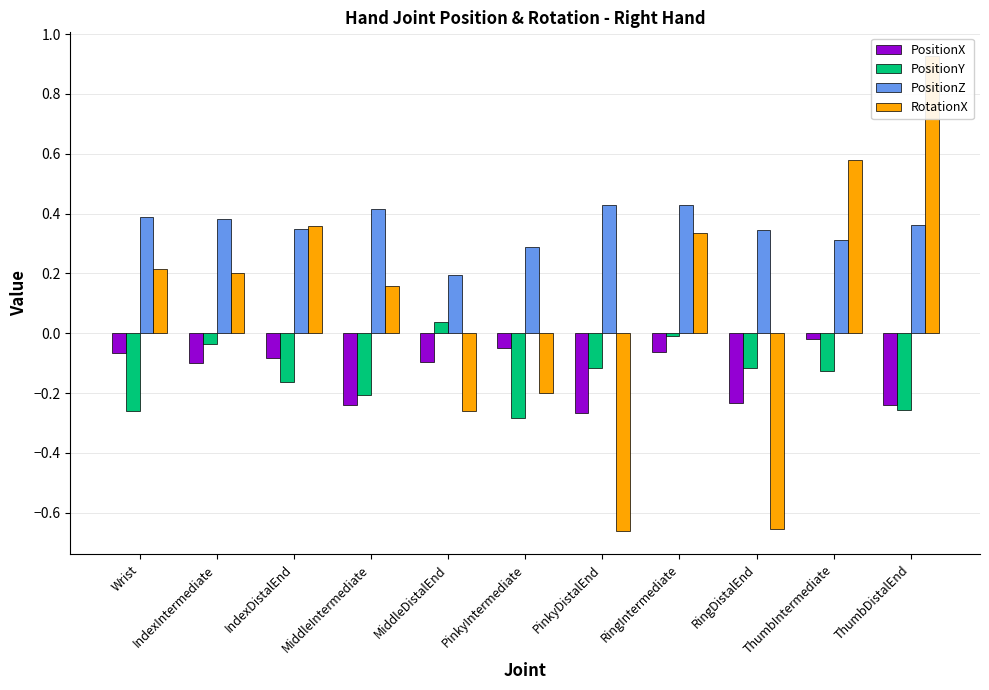

Read the PositionZ value at RingIntermediate.

0.4